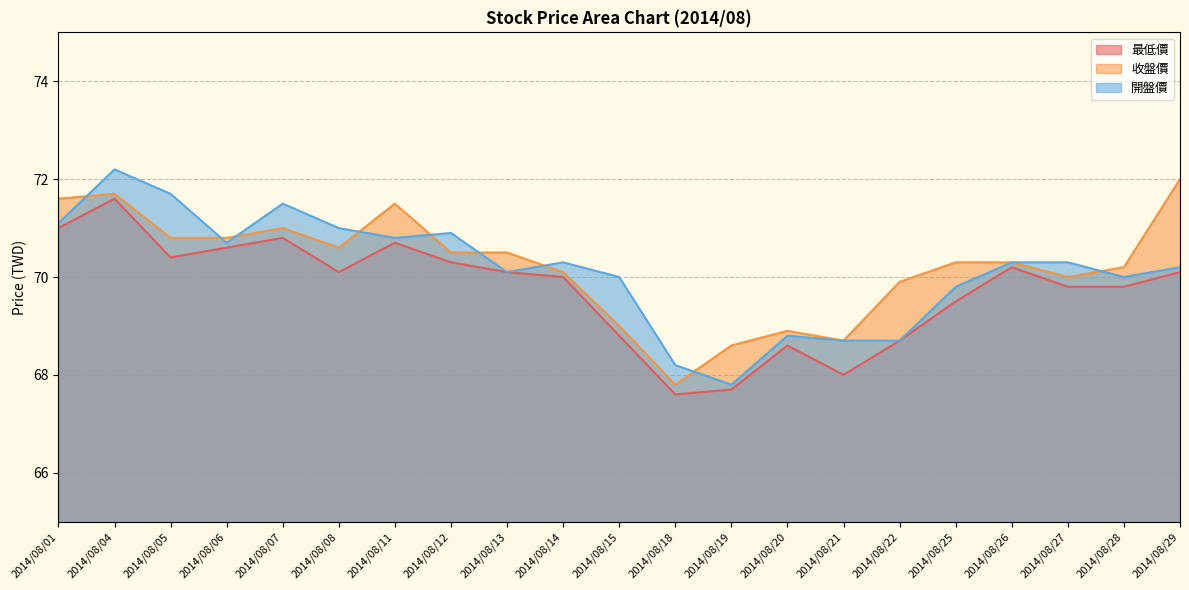

At which category is the sum across all series the highest?

2014/08/04